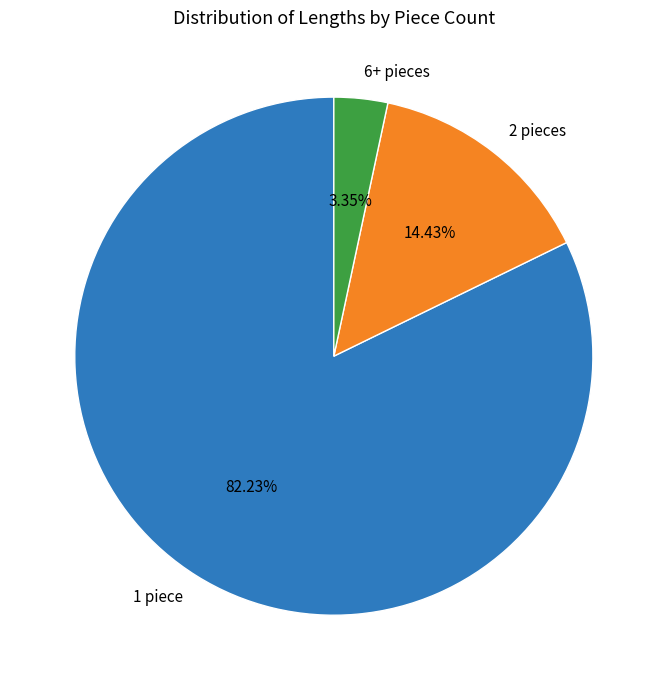

Rank the categories by value from lowest to highest.

6+ pieces, 2 pieces, 1 piece